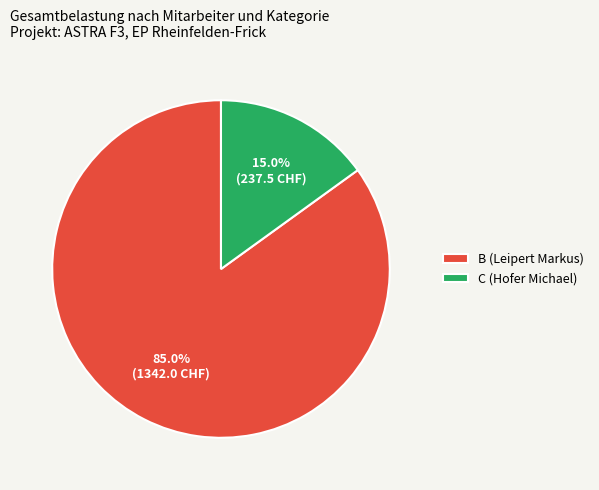

What is the smallest slice in the pie chart?

C (Hofer Michael)